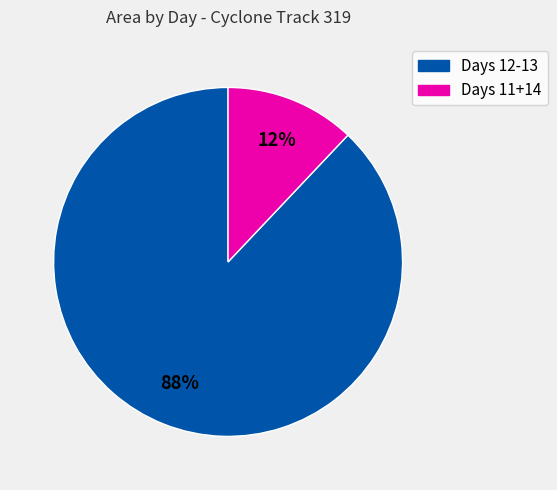

To the nearest percent, what is the average slice percentage?

50%